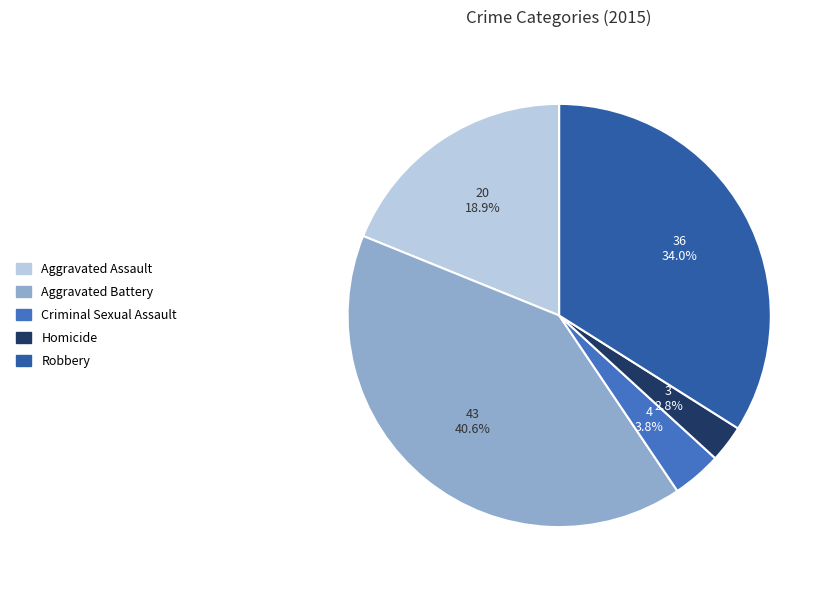

How many segments does this pie chart have?

5